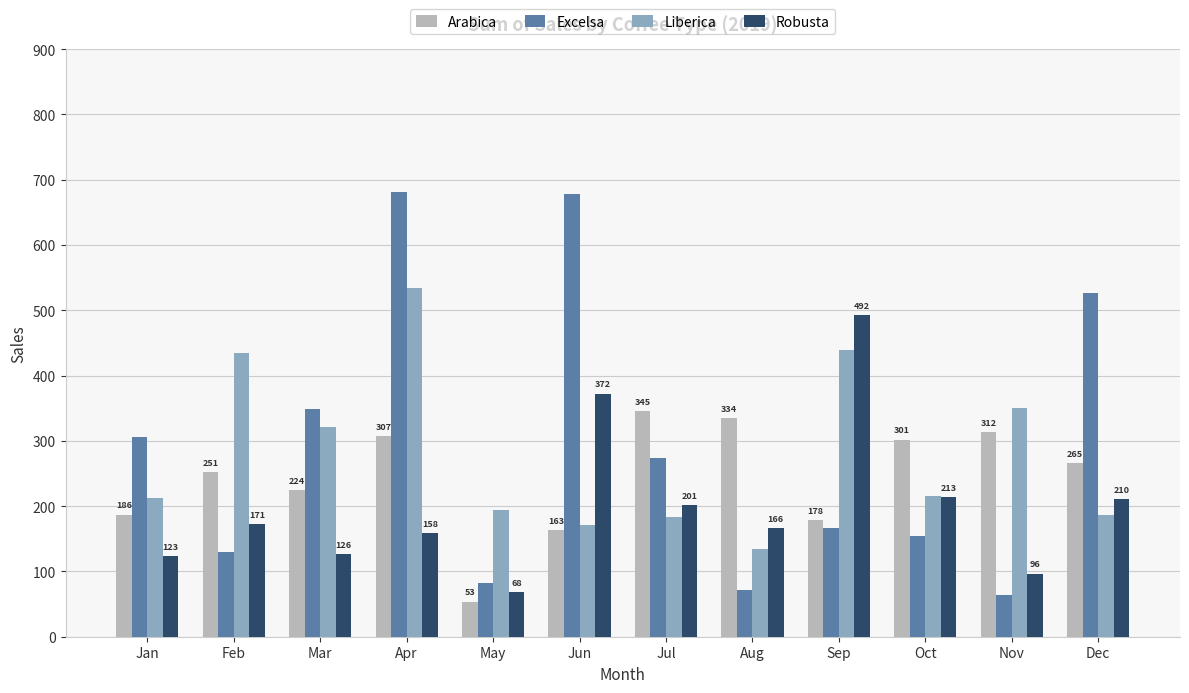

Which series changed the most between Jan and Dec?

Excelsa